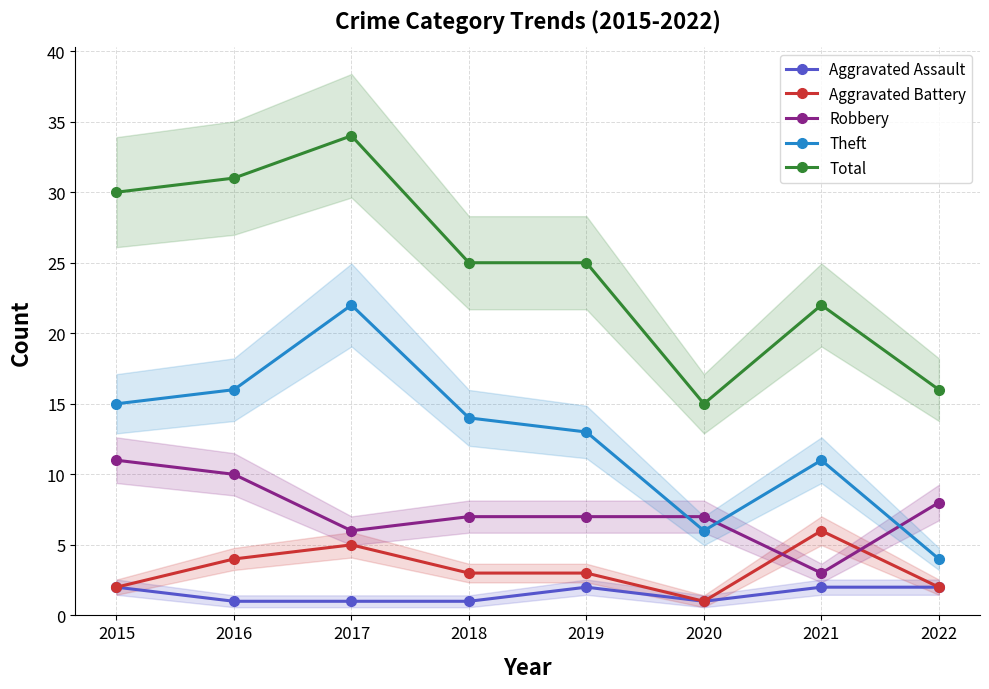

Reading left to right, list all the values displayed in this chart.

Aggravated Assault: 2015=2	2016=1	2017=1	2018=1	2019=2	2020=1	2021=2	2022=2
Aggravated Battery: 2015=2	2016=4	2017=5	2018=3	2019=3	2020=1	2021=6	2022=2
Robbery: 2015=11	2016=10	2017=6	2018=7	2019=7	2020=7	2021=3	2022=8
Theft: 2015=15	2016=16	2017=22	2018=14	2019=13	2020=6	2021=11	2022=4
Total: 2015=30	2016=31	2017=34	2018=25	2019=25	2020=15	2021=22	2022=16